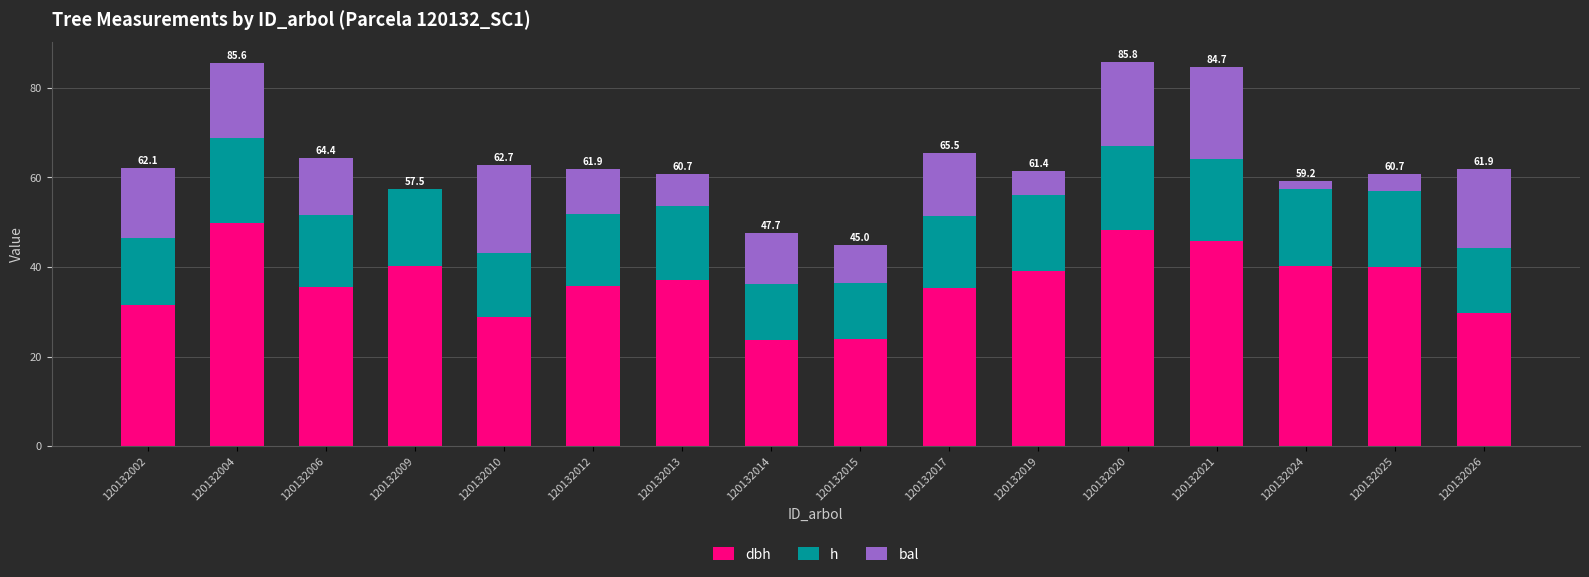

What are all the series names shown in the legend?

dbh, h, bal